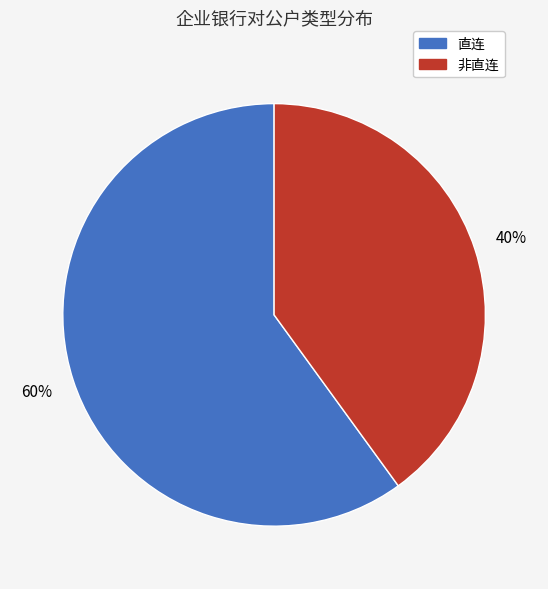

How many slices are in this pie chart?

2